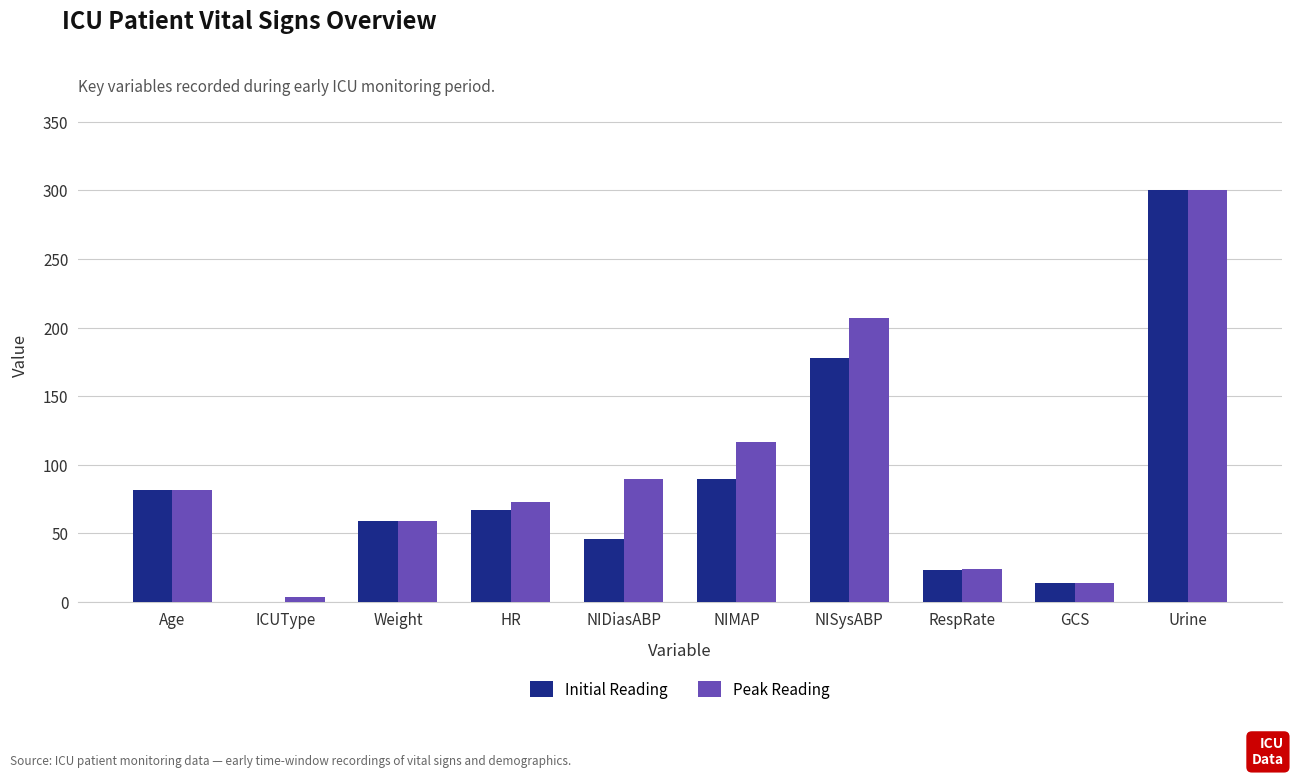

Reading left to right, list all the values displayed in this chart.

Initial Reading: 82.0	0.0	58.8	67.0	46.0	90.0	178.0	23.0	14.0	300.0
Peak Reading: 82.0	4.0	58.8	73.0	90.0	117.0	207.0	24.0	14.0	300.0